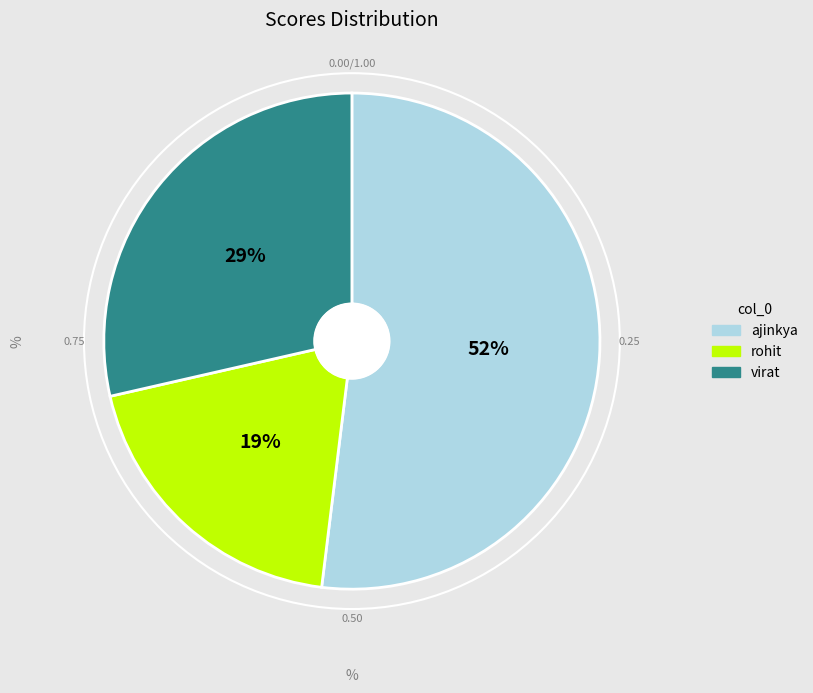

To the nearest percent, what is the combined percentage of ajinkya and rohit?

71%